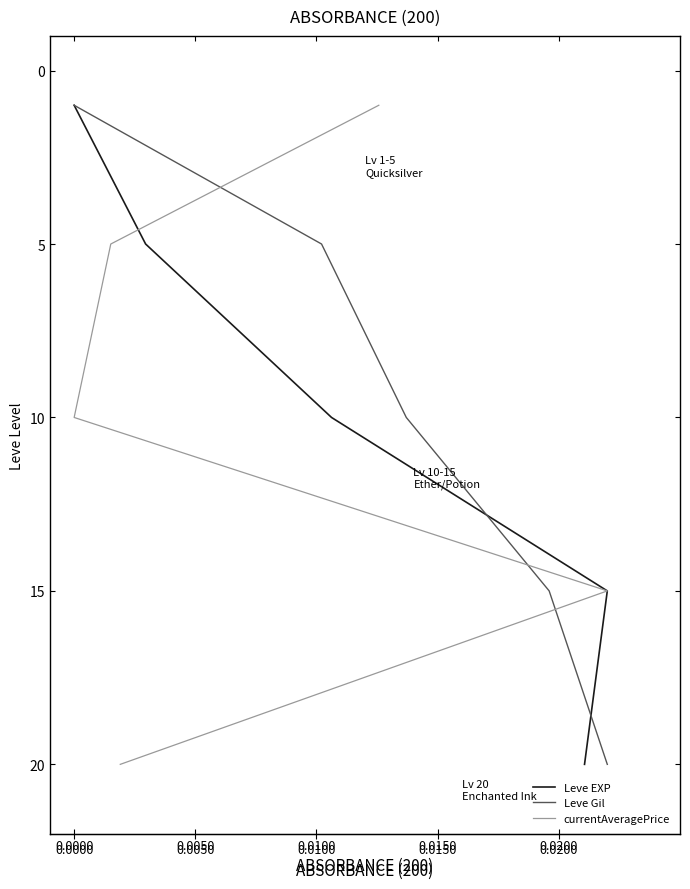

Count the number of data series in this chart.

3